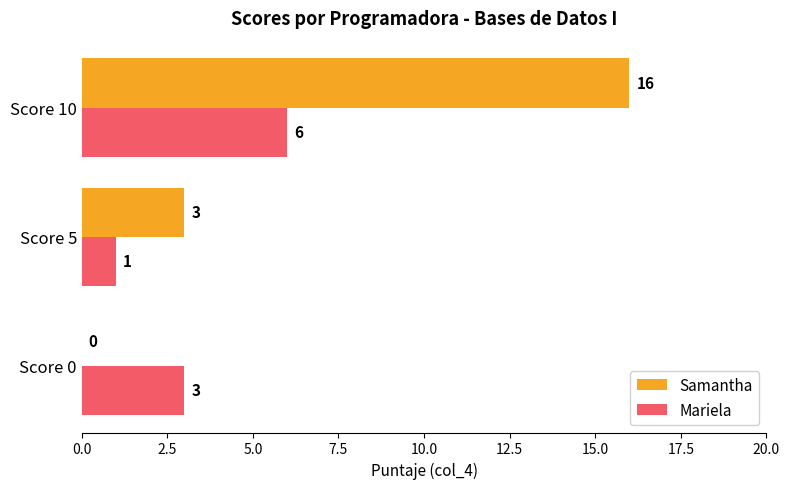

The value of Samantha at Score 0 is -10. True or false?

False